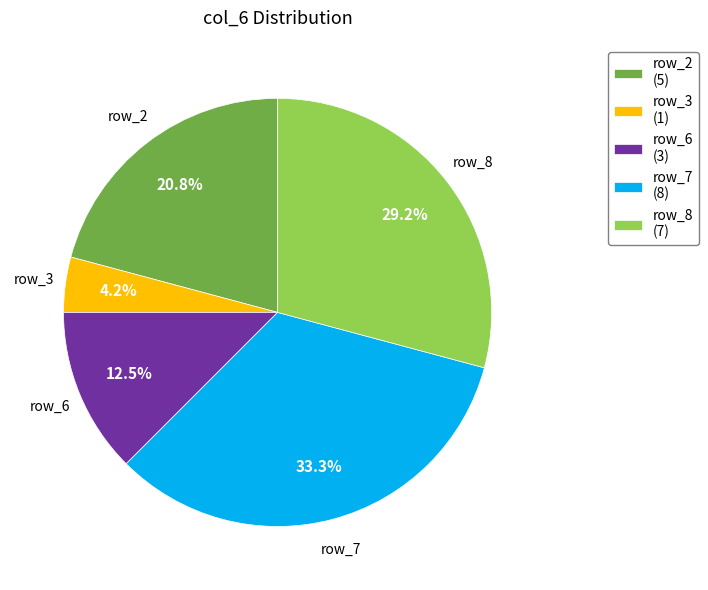

How many slices are in this pie chart?

5